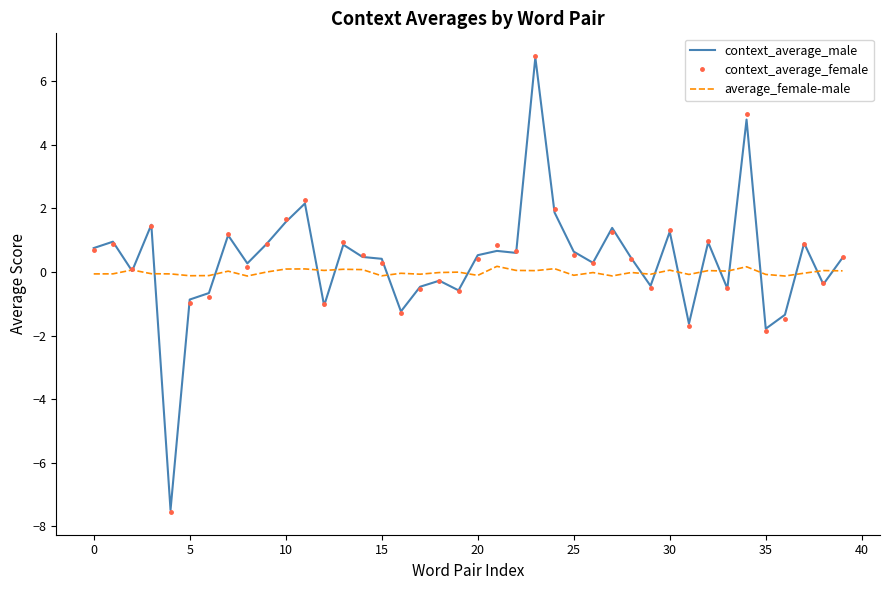

What is the smallest value displayed?

-7.5